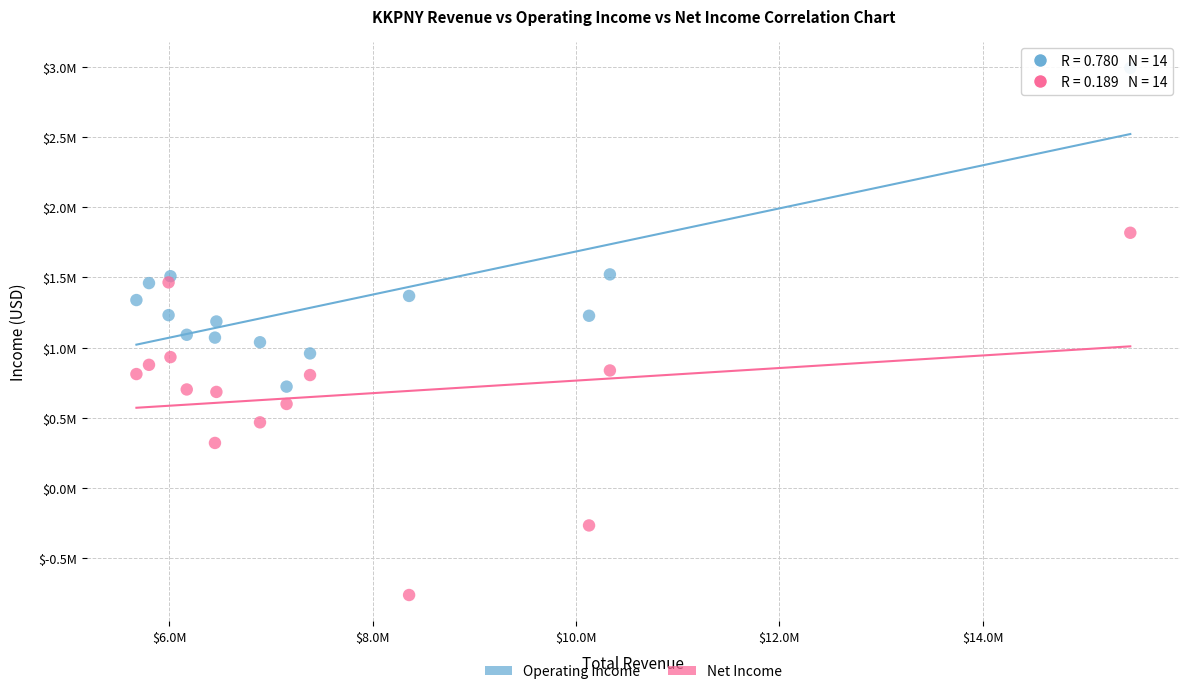

Which series has the largest Y range (max minus min)?

Net Income